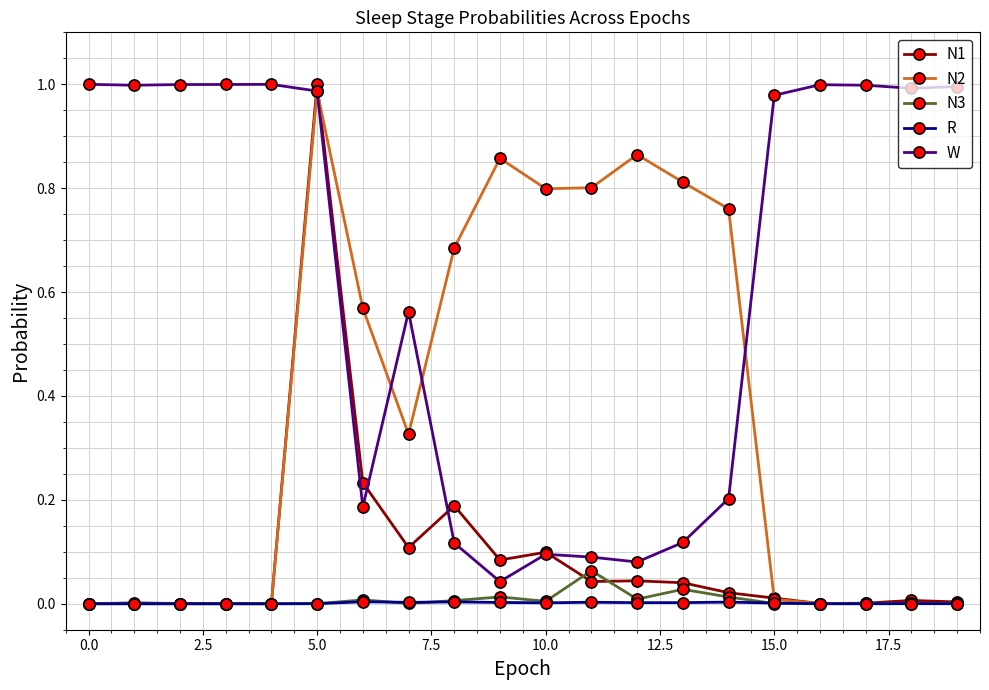

Which series has the largest total across all categories?

W